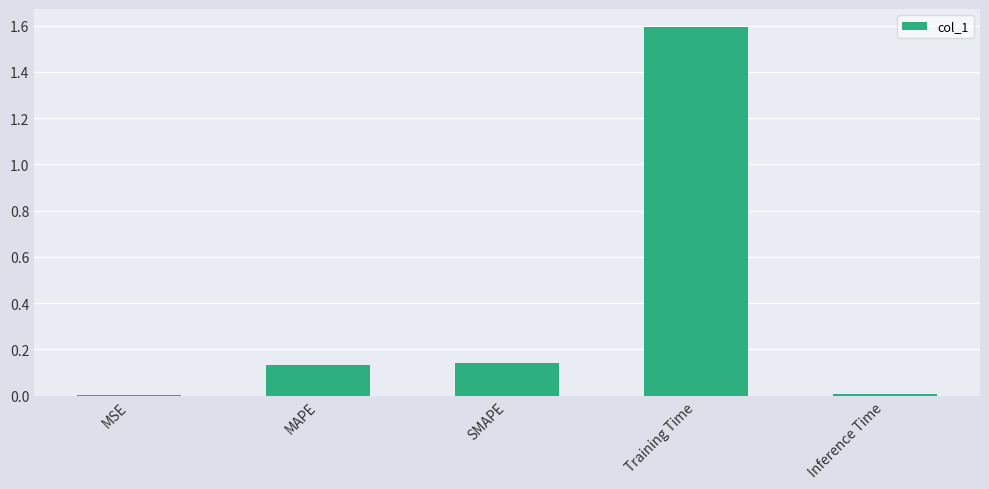

True or false: the data shows 0.0 at MSE.

True